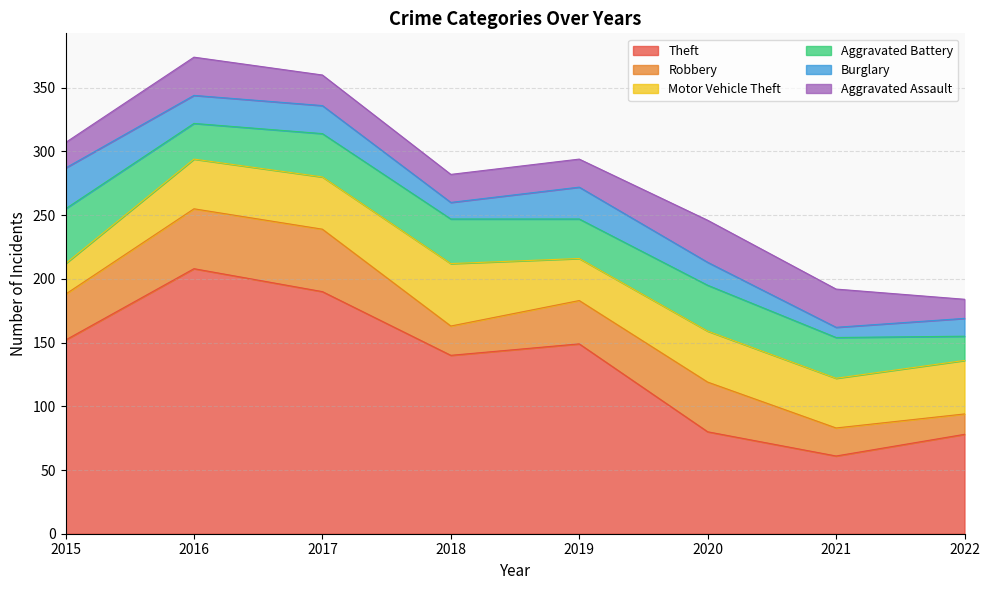

The value of Theft at 2022 is 78. True or false?

True